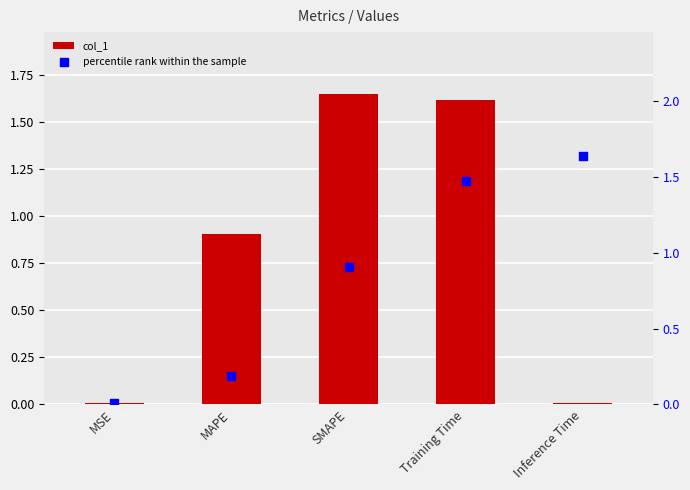

Which series has the largest total across all categories?

percentile rank within the sample